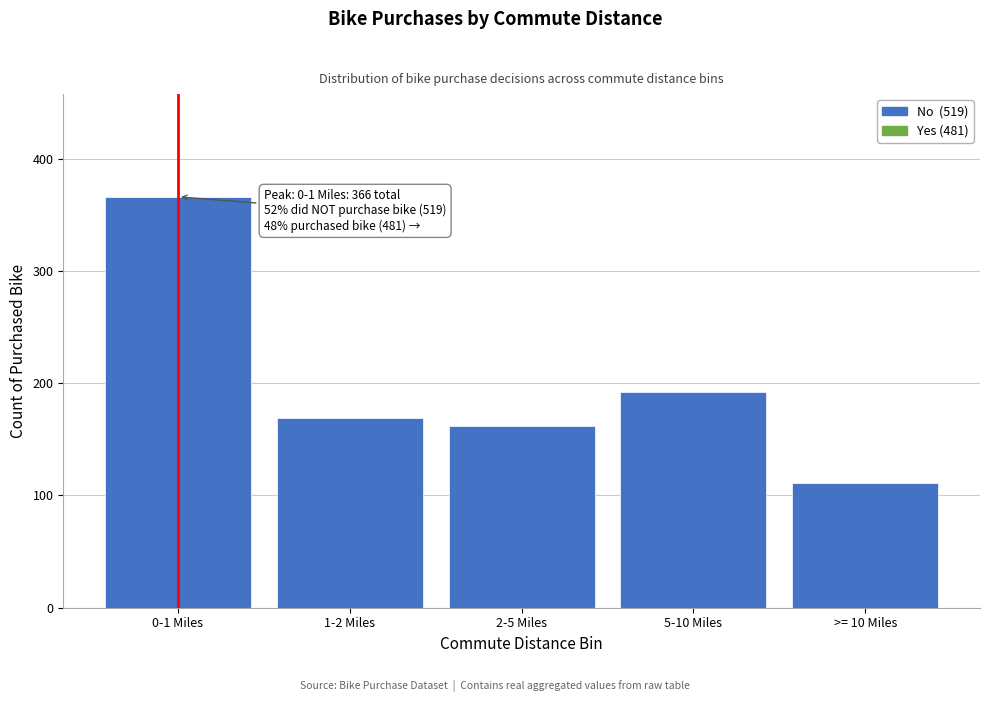

Reading left to right, what are all the values shown in this chart?

0-1 Miles=366	1-2 Miles=169	2-5 Miles=162	5-10 Miles=192	>= 10 Miles=111